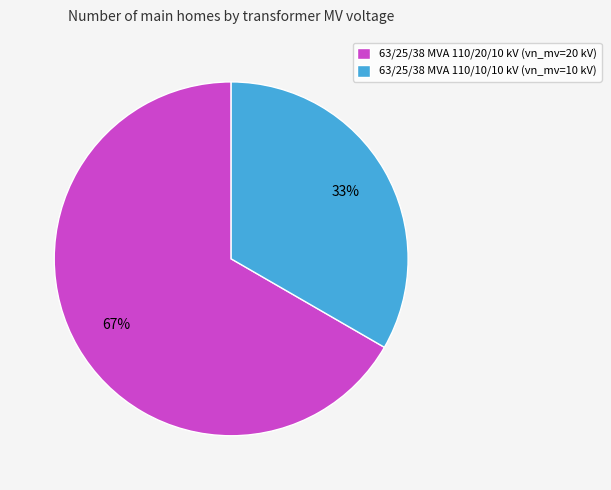

Approximately how many times larger is the value at 63/25/38 MVA 110/20/10 kV compared to 63/25/38 MVA 110/10/10 kV?

2.0